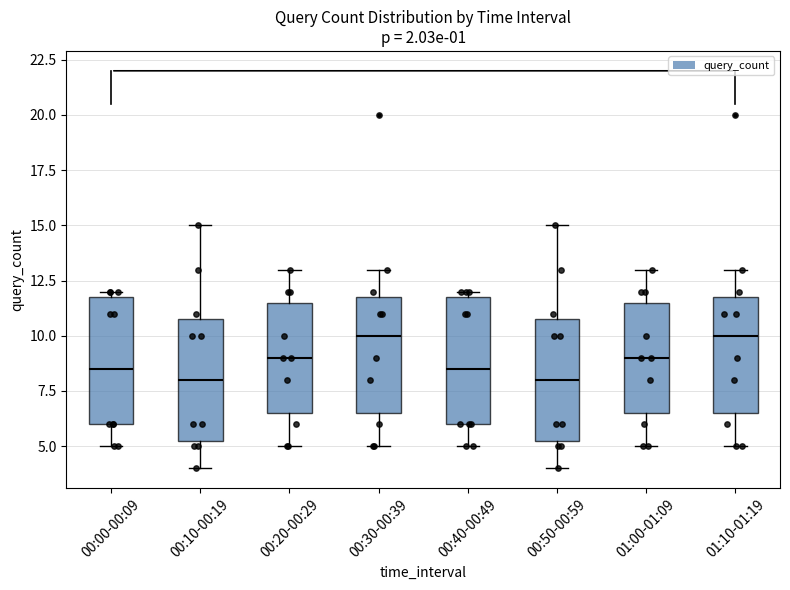

Where is the lower edge of the box for 00:40-00:49 on the y-axis? The values are not printed on the chart, so give them approximately, as read against the axis.

6.0